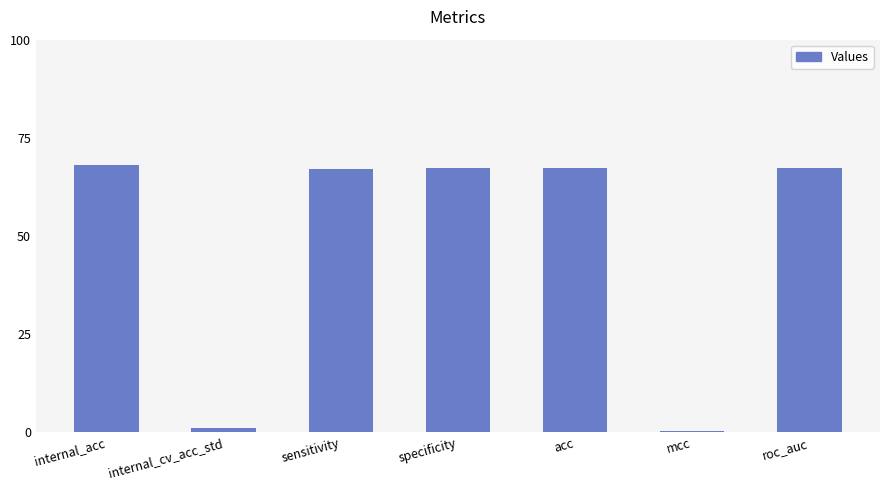

The chart shows a value of 16.0 at internal_acc. True or false?

False